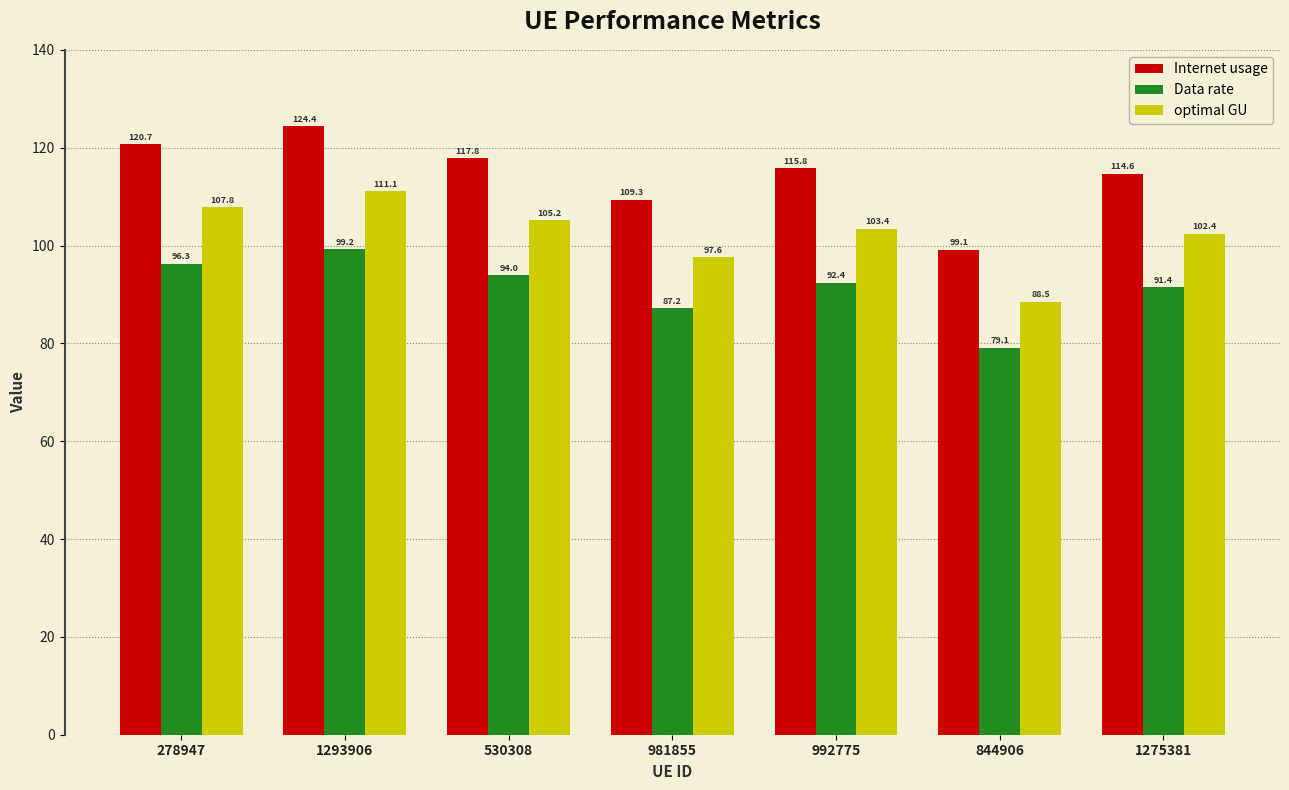

What is the smallest value displayed?

79.1